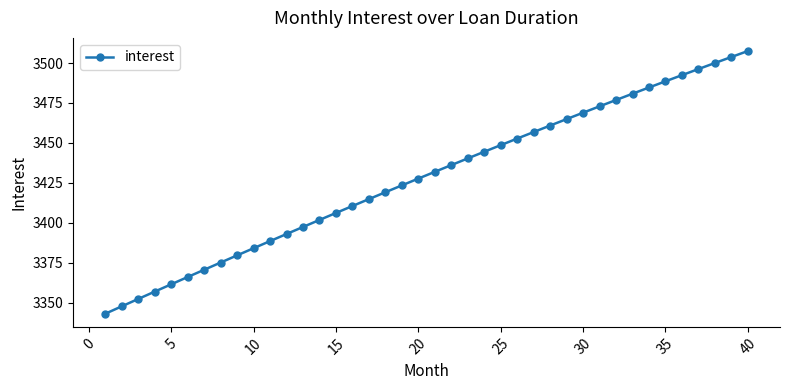

What is the sum of all values?

137128.2